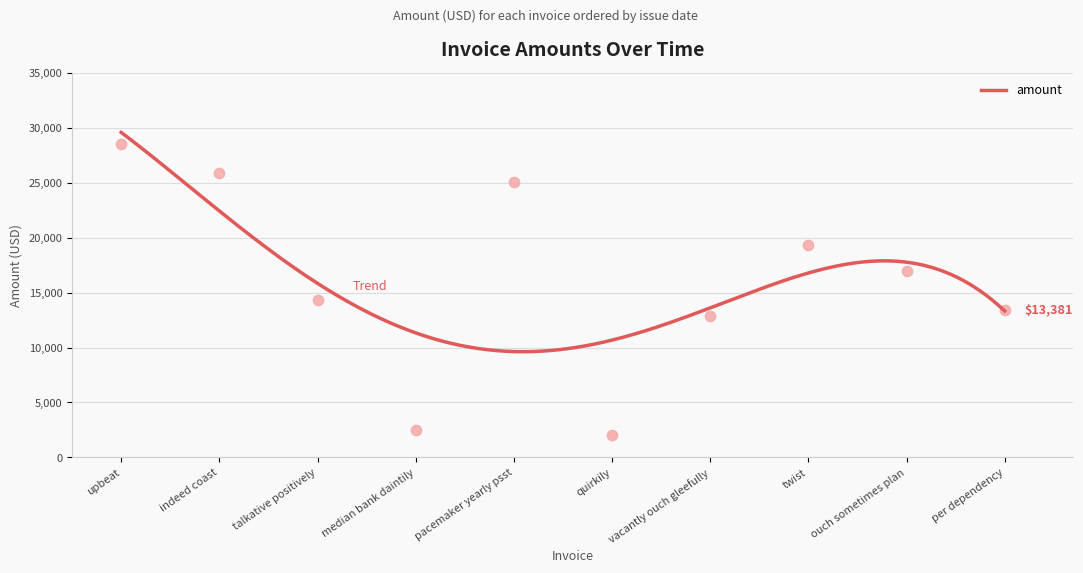

What is the change in value from upbeat to per dependency?

-15166.9